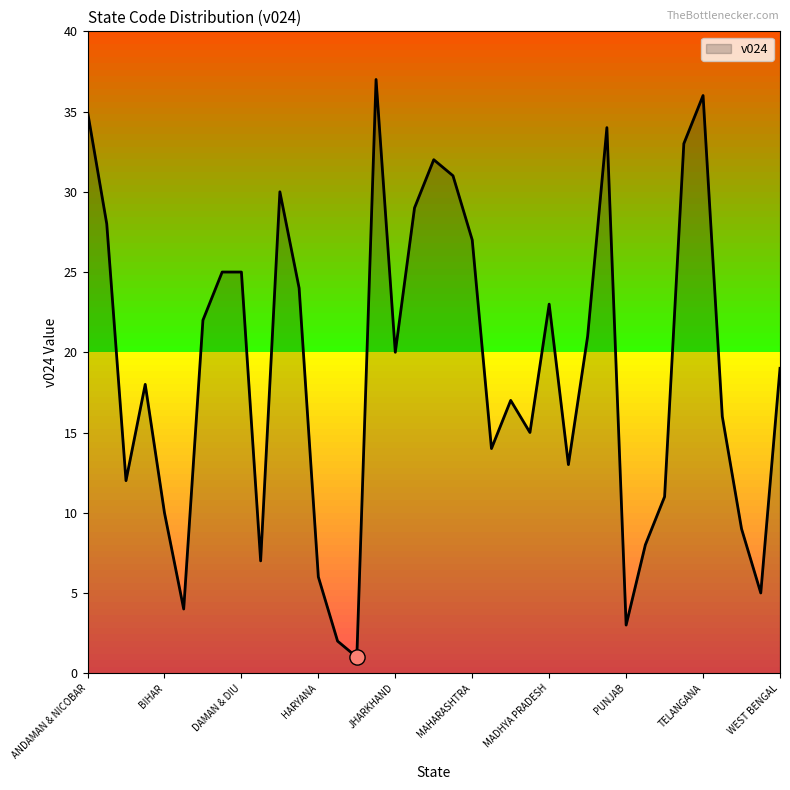

What is the maximum value shown in the chart?

37